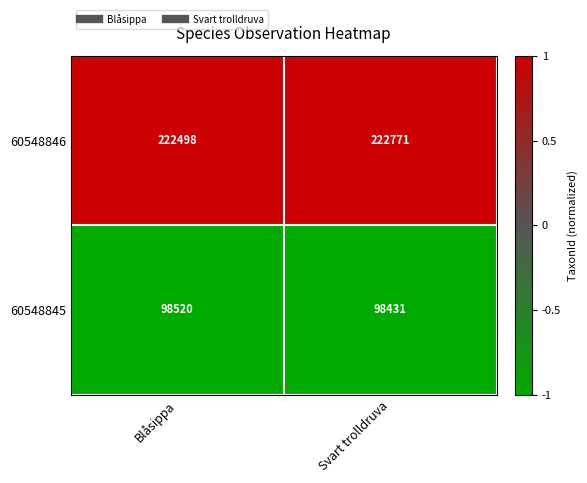

At Blåsippa, list the series in order from smallest to largest.

60548845, 60548846